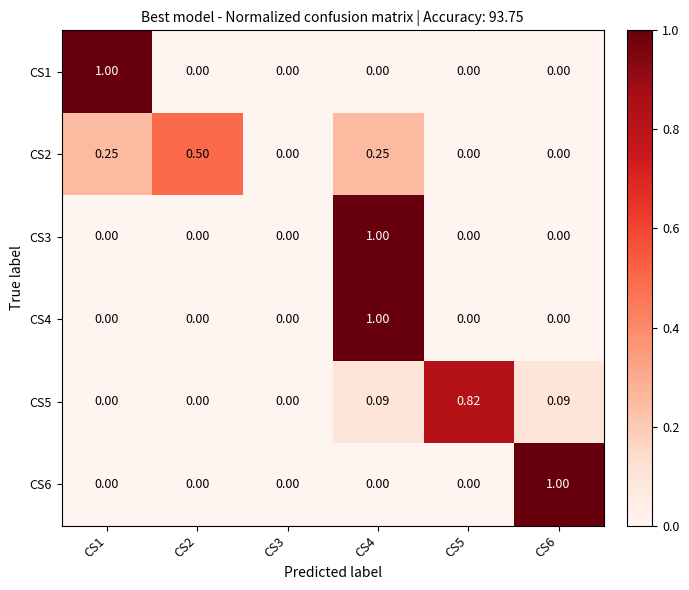

Between CS5 and CS2, which is larger?

CS5